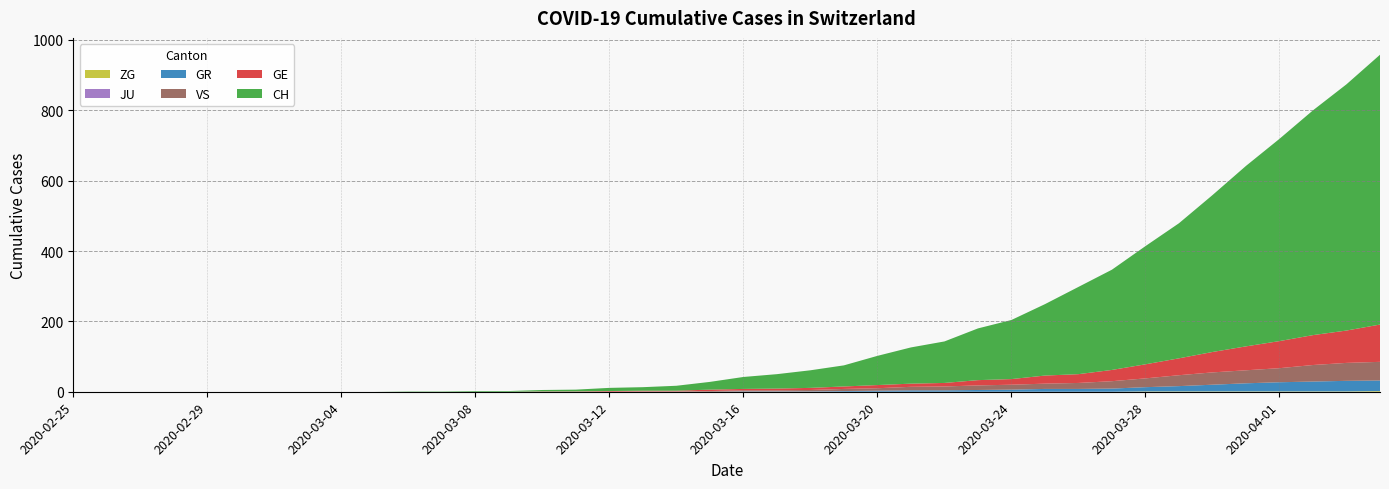

Reading left to right, extract all data points from this chart.

CH: 0	0	0	0	0	0	0	0	0	0	1	1	2	2	4	5	9	10	14	22	34	41	50	60	83	103	118	147	168	203	248	285	336	384	446	513	575	639	700	767
GE: 0	0	0	0	0	0	0	0	0	0	0	0	0	0	1	1	2	2	2	4	4	5	6	7	9	9	10	15	16	23	25	32	40	48	58	68	77	85	92	106
GR: 0	0	0	0	0	0	0	0	0	0	0	0	0	0	0	0	0	0	0	0	1	1	1	2	3	4	4	5	6	8	8	9	12	15	19	23	26	28	30	30
JU: 0	0	0	0	0	0	0	0	0	0	0	0	0	0	0	0	0	0	0	0	0	0	0	0	0	0	0	0	0	0	0	0	0	0	0	0	0	0	0	0
VS: 0	0	0	0	0	0	0	0	0	0	0	0	0	0	0	0	0	1	1	2	3	3	4	6	7	10	11	13	14	15	17	21	25	31	35	37	40	47	51	53
ZG: 0	0	0	0	0	0	0	0	0	0	0	0	0	0	0	0	0	0	0	0	0	0	0	0	0	0	0	0	0	0	0	0	1	1	1	1	1	1	1	2